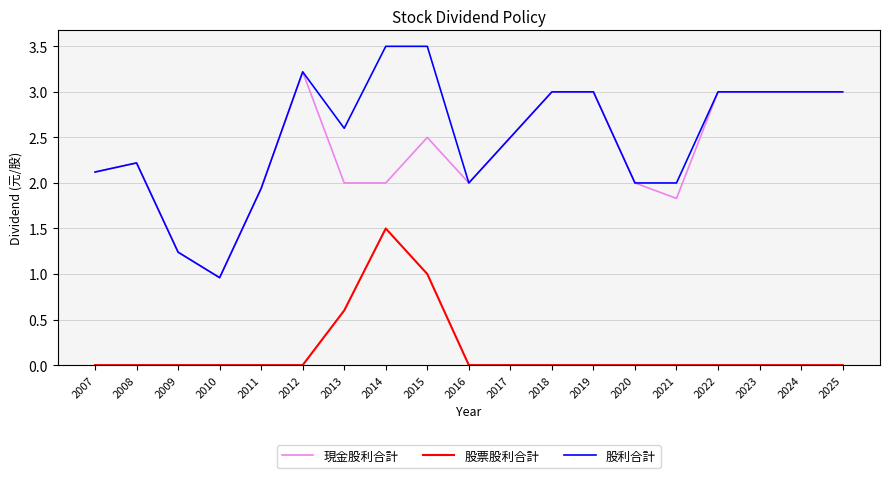

True or false: 現金股利合計 and 股票股利合計 intersect in this chart.

False